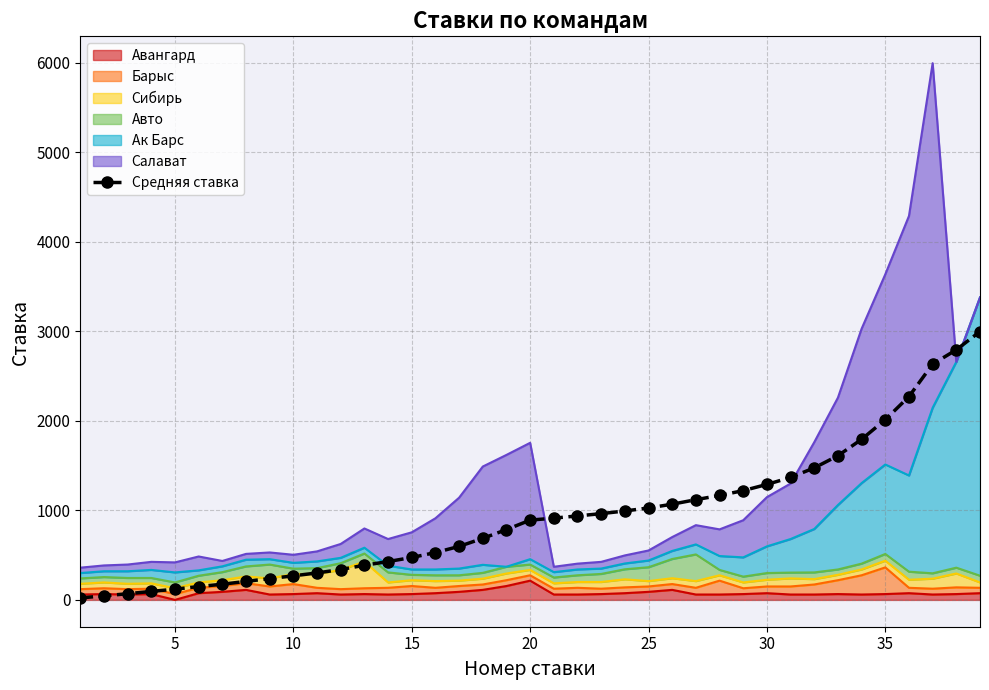

What is the value of the 5th point from the left?

119.7